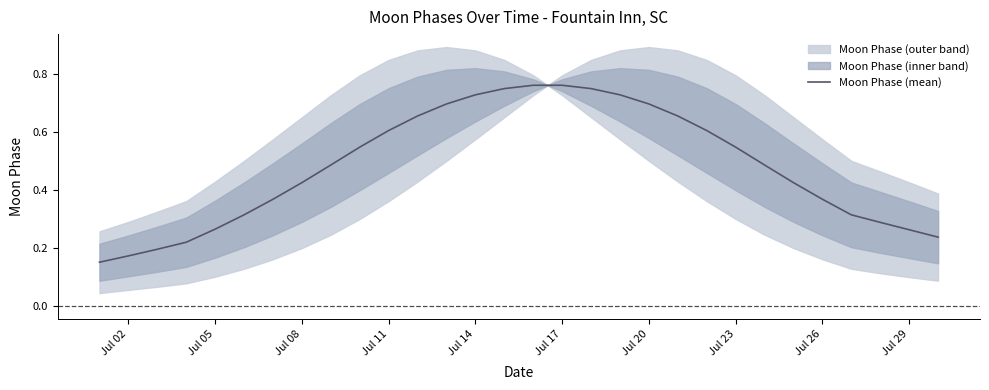

What is the smallest value displayed?

0.2